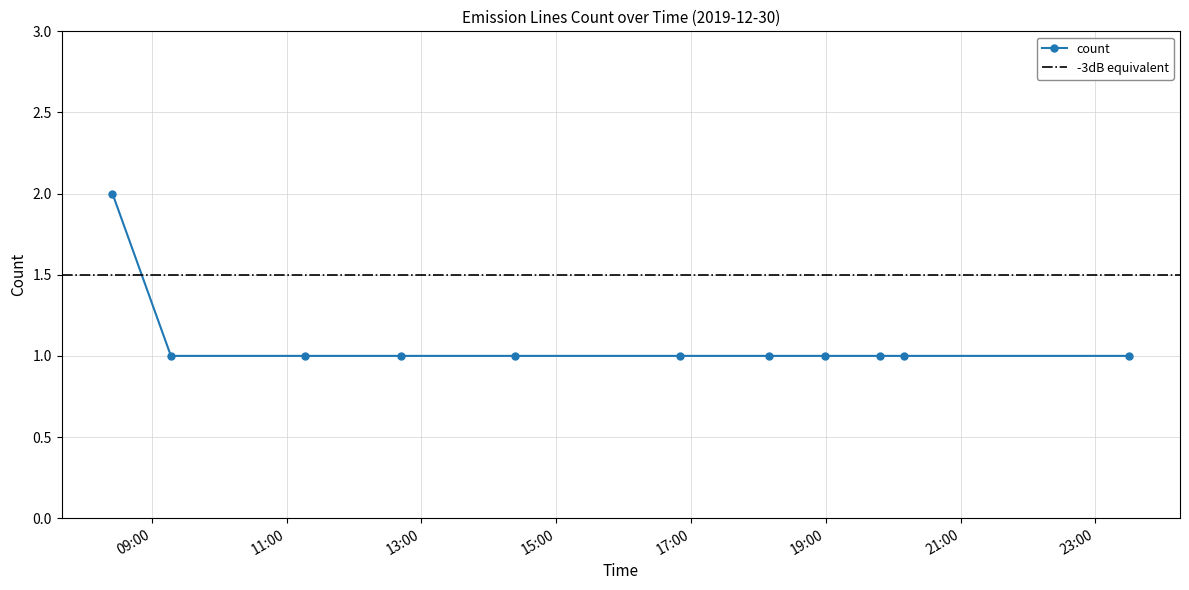

List the labels in order of value, smallest first.

2019-12-30 09:17:00, 2019-12-30 11:16:00, 2019-12-30 12:42:00, 2019-12-30 14:23:00, 2019-12-30 16:50:00, 2019-12-30 18:09:00, 2019-12-30 18:59:00, 2019-12-30 19:48:00, 2019-12-30 20:10:00, 2019-12-30 23:30:00, 2019-12-30 08:25:00